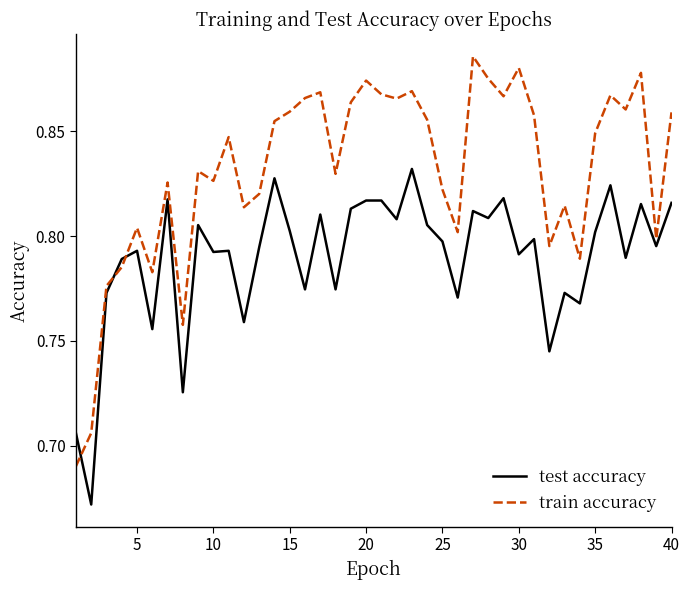

After their last crossing, which series has the higher values: test accuracy or train accuracy?

train accuracy